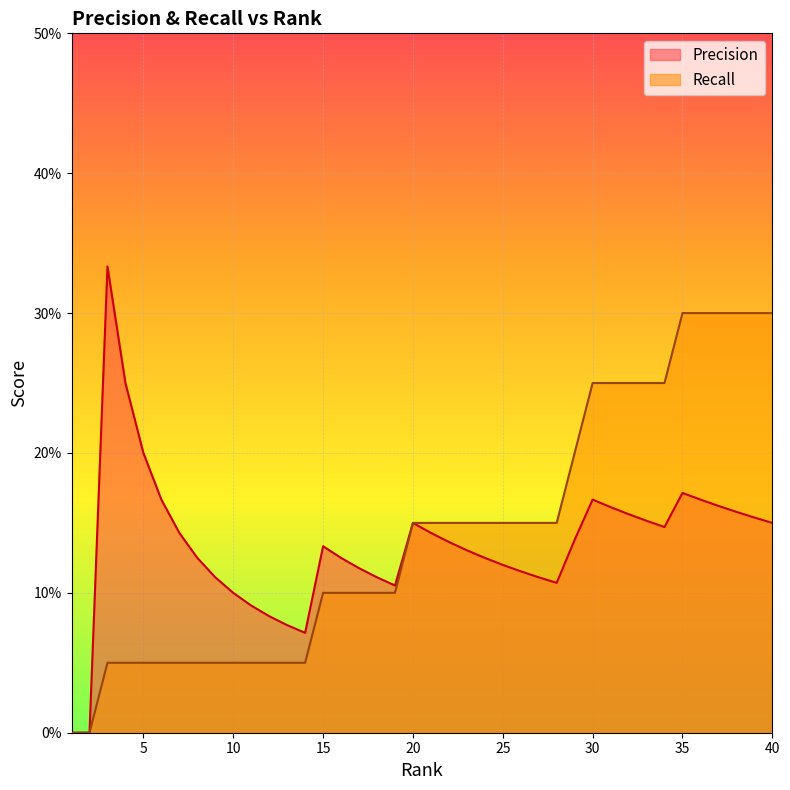

In Precision, how many points are lower than both neighbors (excluding endpoints)?

4